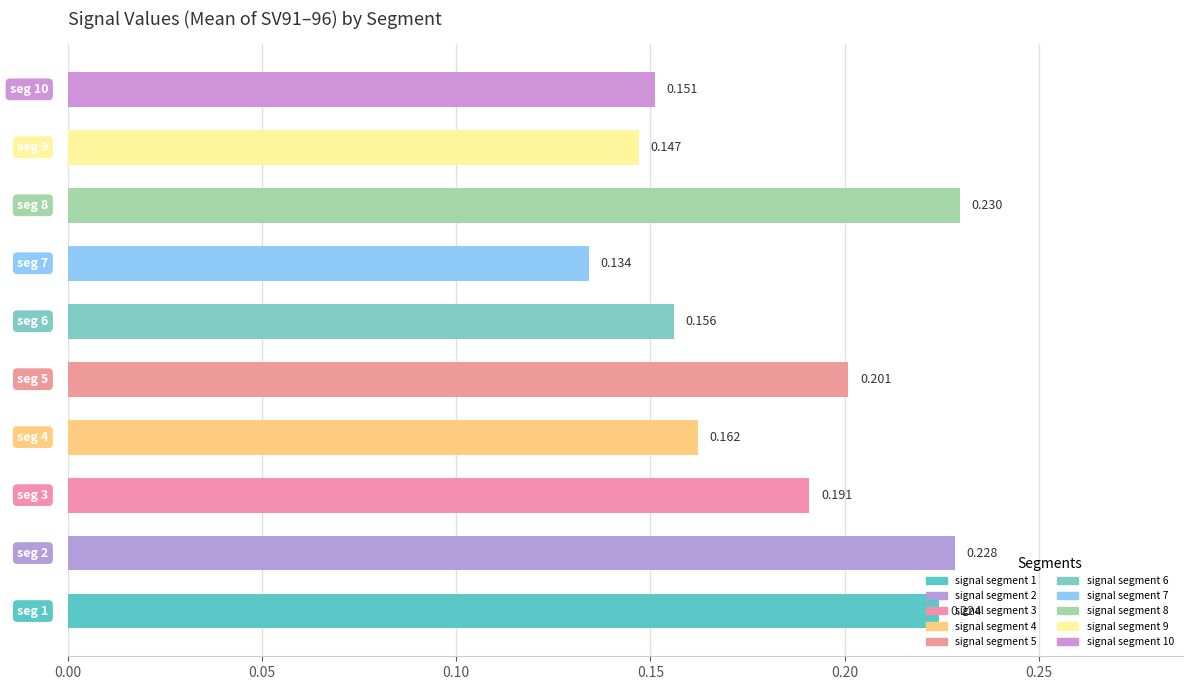

Count the number of data series in this chart.

1